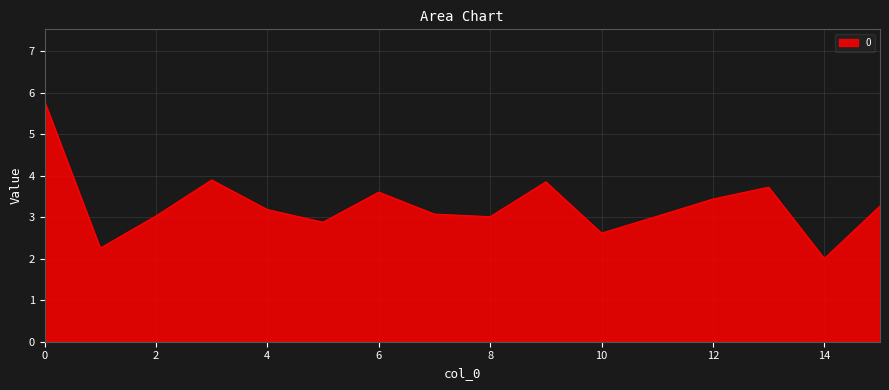

What is the greatest value displayed?

5.8